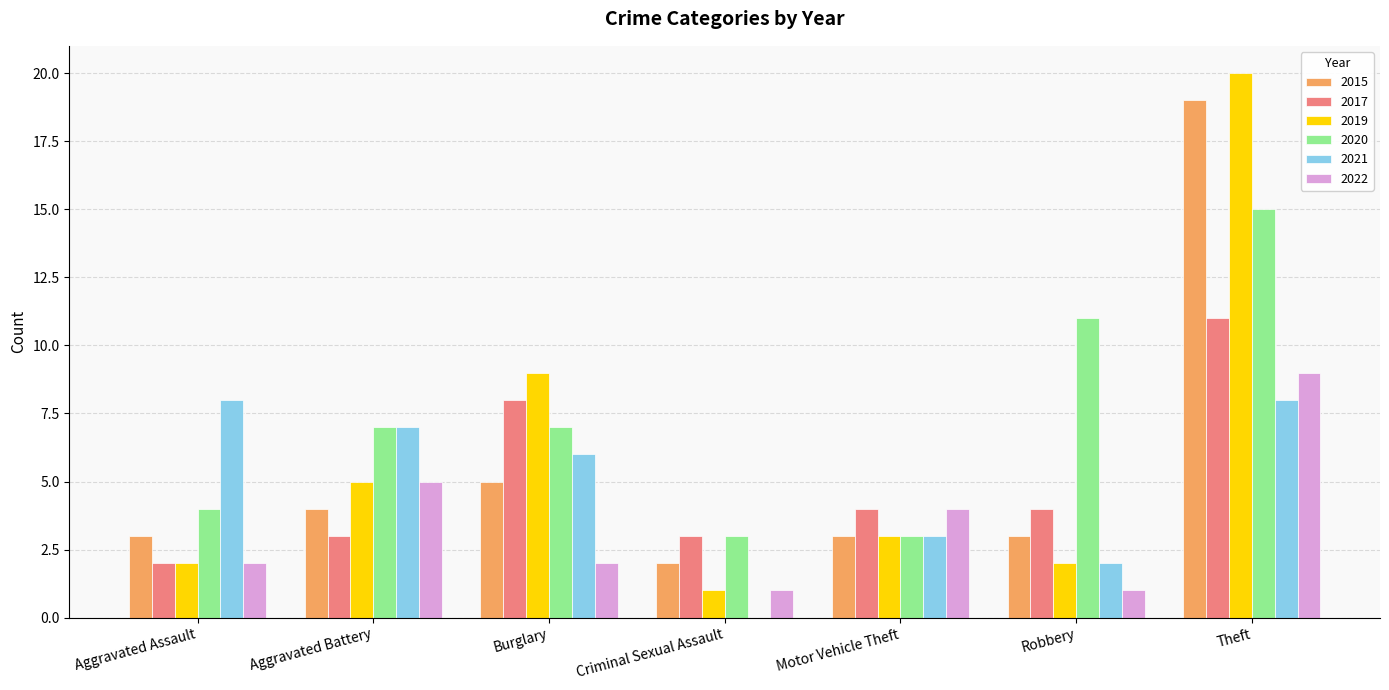

What is the greatest value displayed?

20